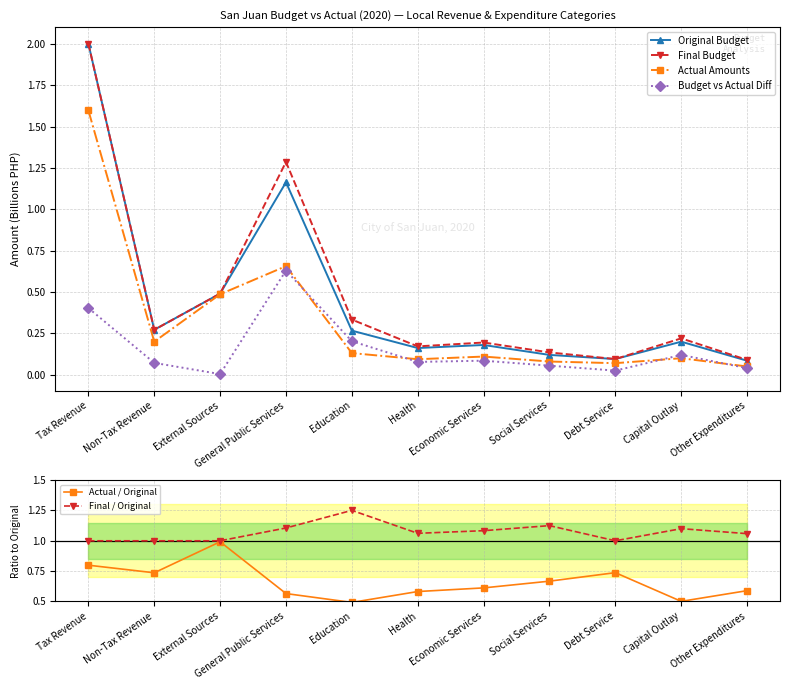

How many data points does each series have?

11